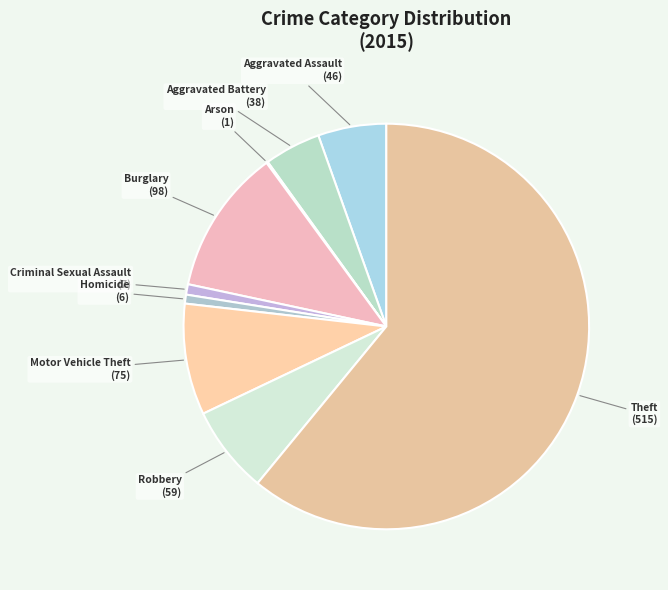

The Aggravated Assault slice represents 1% of the pie. True or false?

False